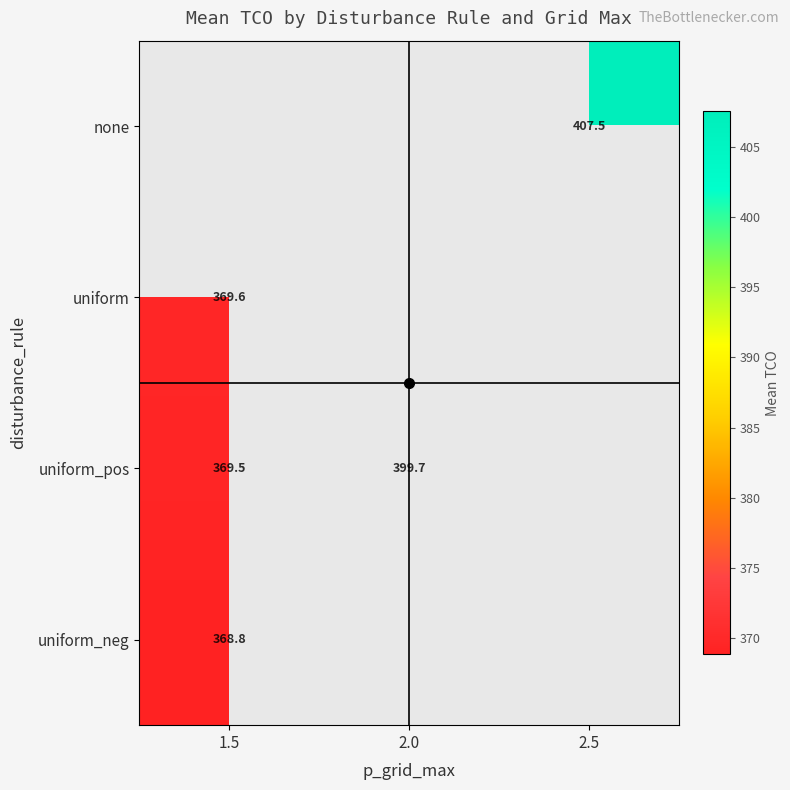

How many positive values does the uniform series have?

1